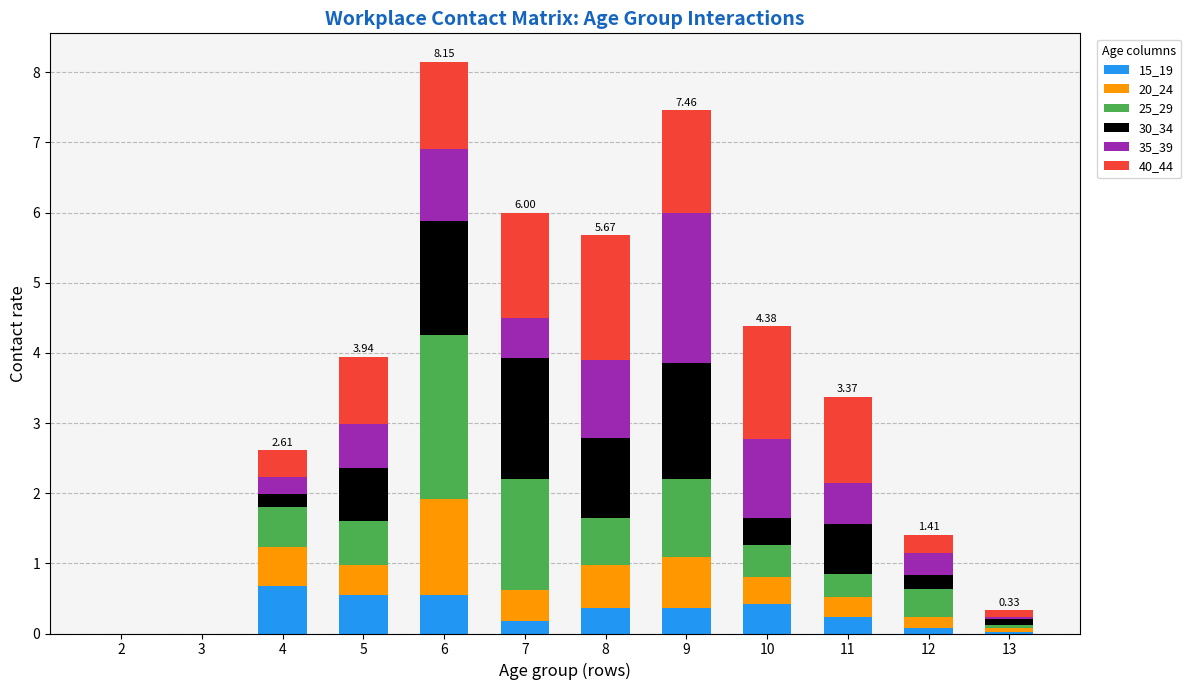

What is the average value of the 15_19 series?

0.3